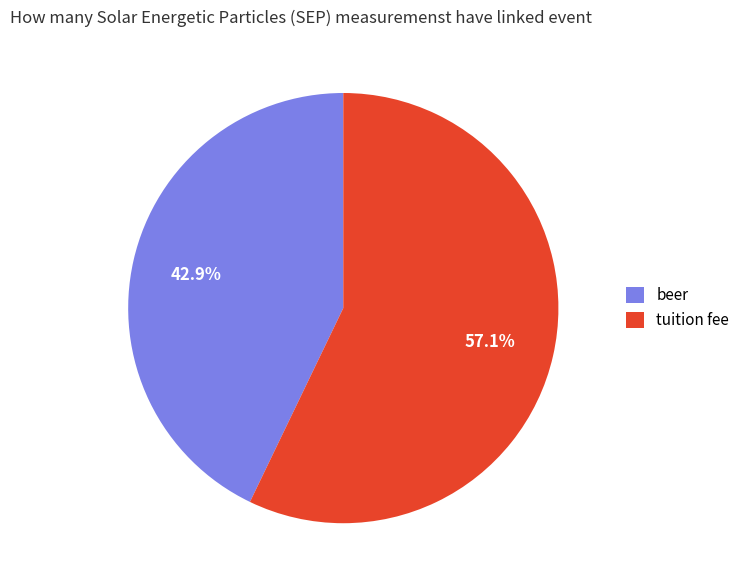

What is the ratio of the value at tuition fee to the value at beer?

1.3